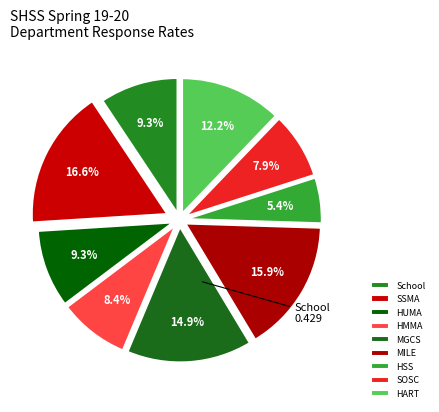

The HSS slice represents 5% of the pie. True or false?

True